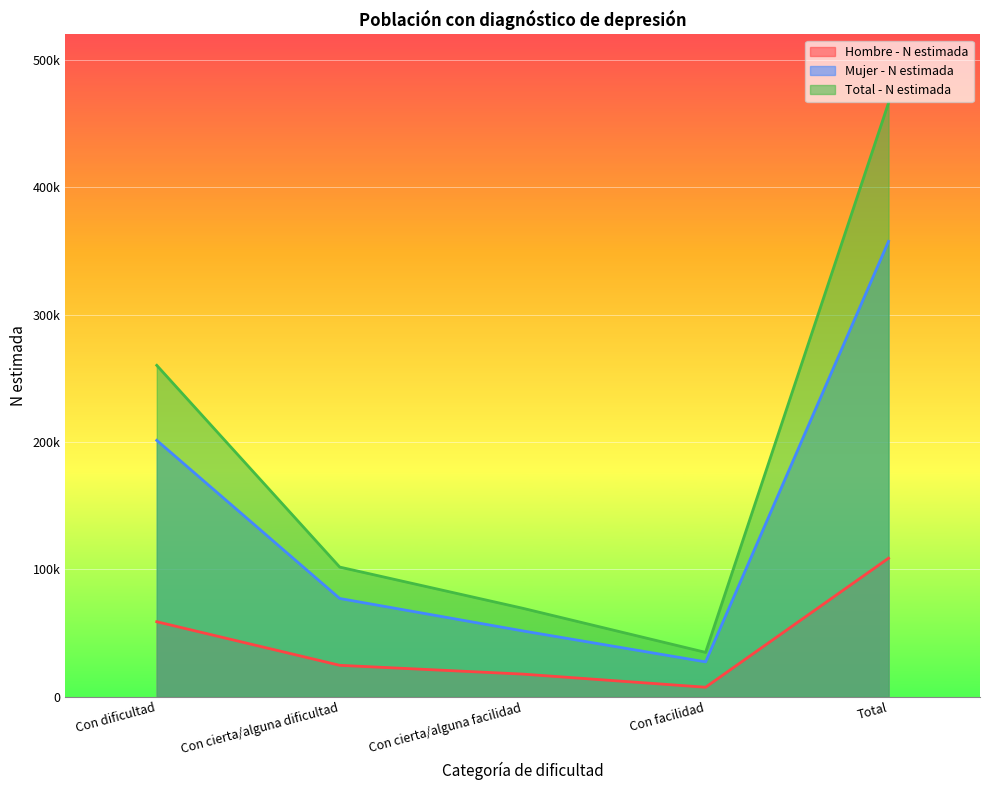

What is the difference between the second highest and second lowest values in the Total - N estimada series?

190725